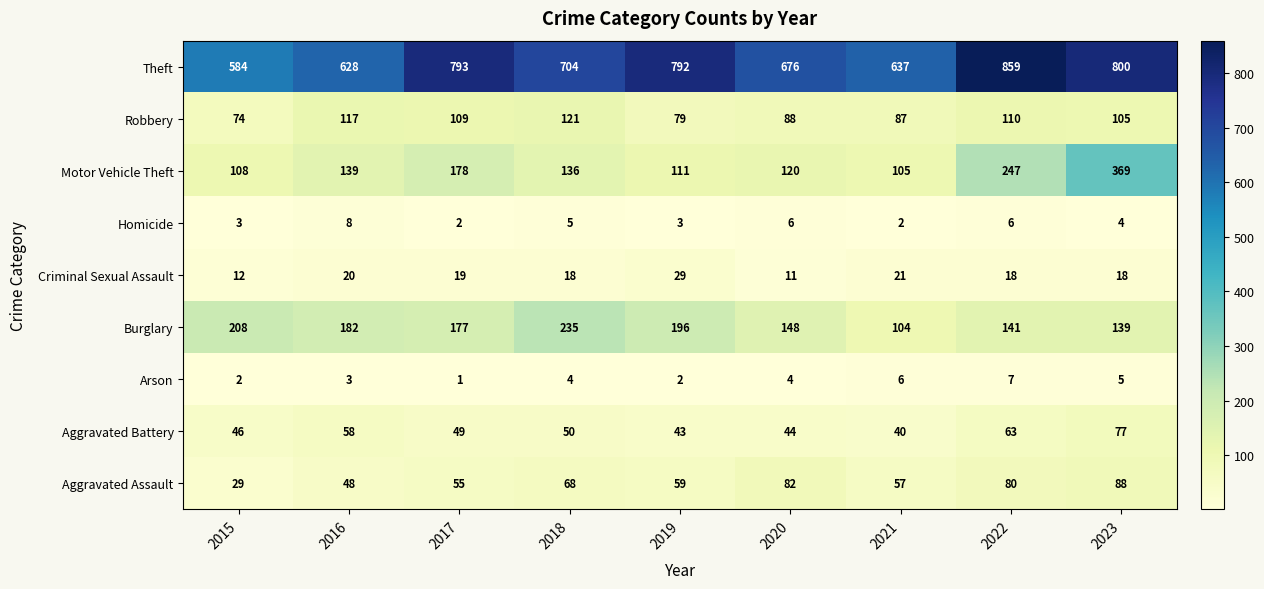

What is the approximate value of Criminal Sexual Assault at 2022?

18